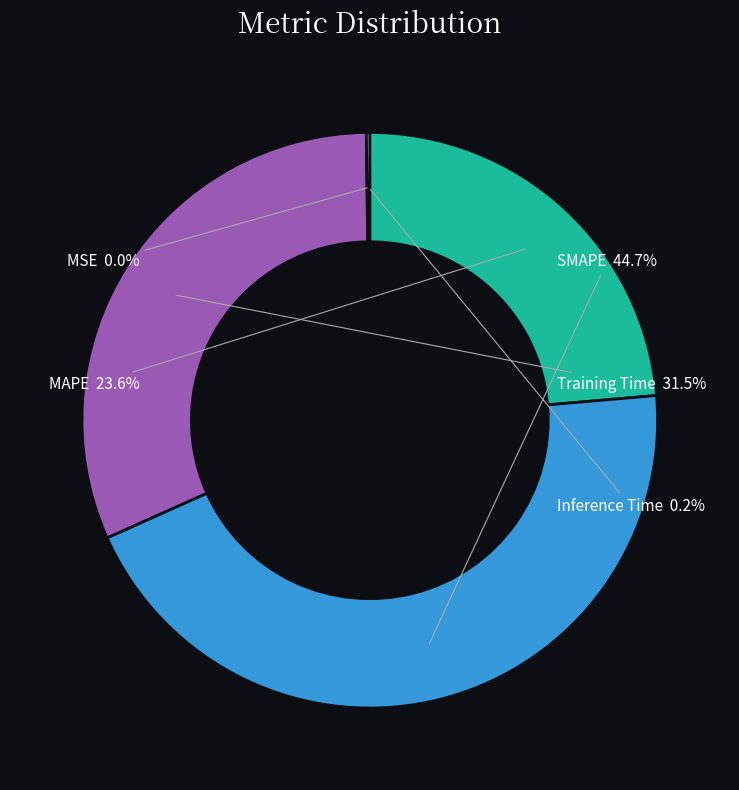

Does SMAPE represent more than half of the total?

No